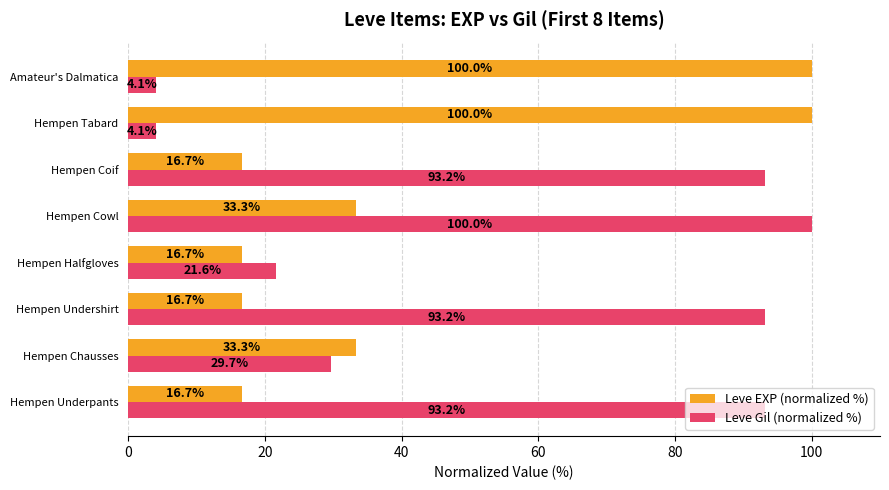

What is the smallest value displayed?

4.1